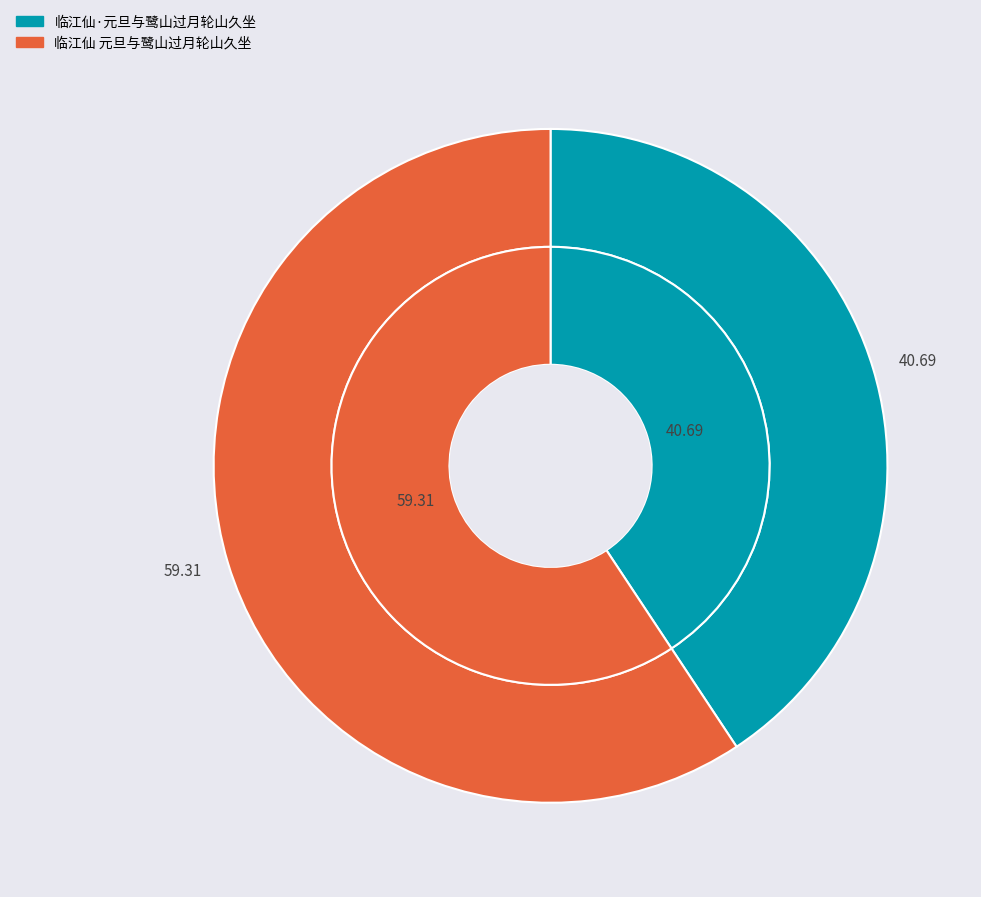

Is it true that 临江仙·元旦与鹭山过月轮山久坐 is 41% of the pie?

True